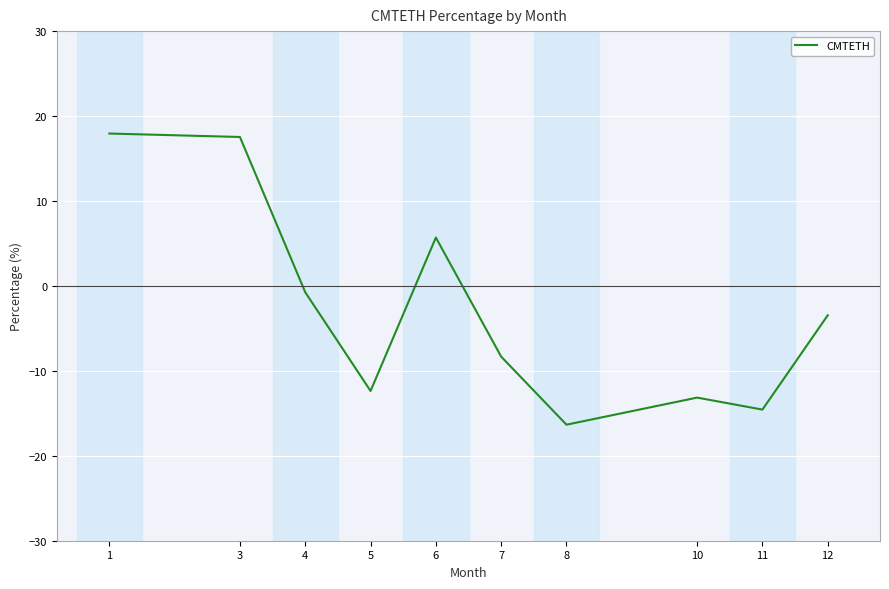

True or false: the data shows 17.9 at 1.

True